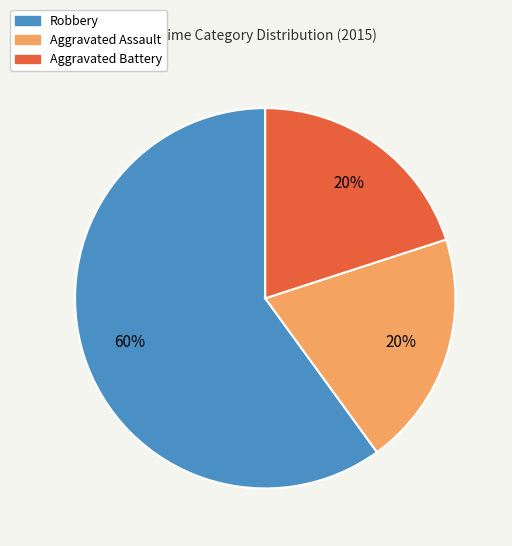

What is the ratio of the value at Aggravated Battery to the value at Robbery?

0.3